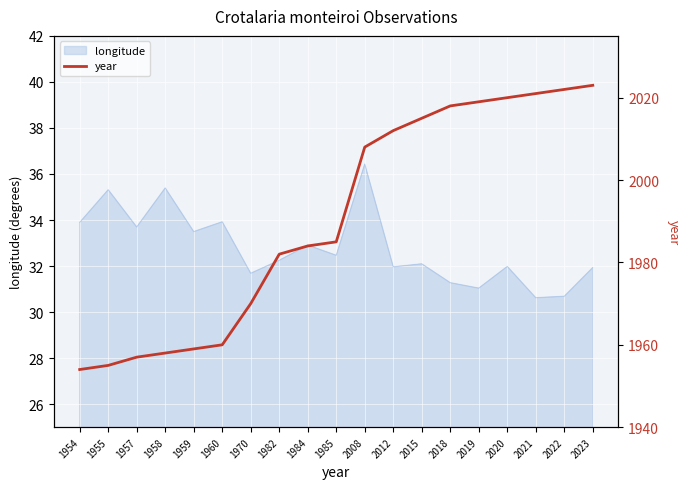

At which category does the chart reach its peak across all series?

2023